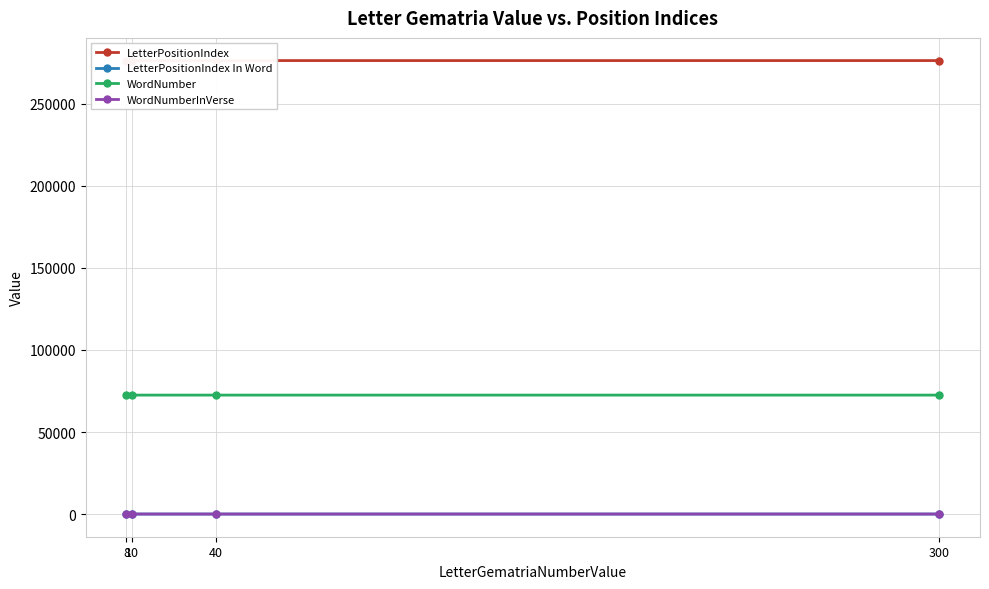

Reading left to right, list all the values displayed in this chart.

LetterPositionIndex: 276359	276357	276353	276355
LetterPositionIndex In Word: 3	1	5	2
WordNumber: 72489	72489	72487	72488
WordNumberInVerse: 9	9	7	8